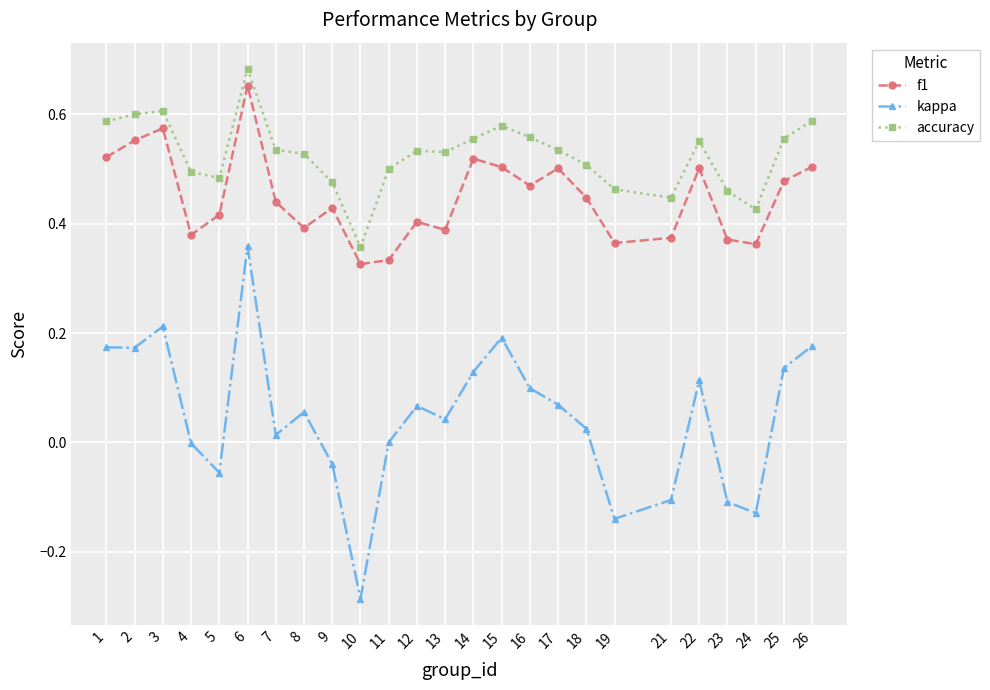

At which category does f1 reach its first local valley?

4